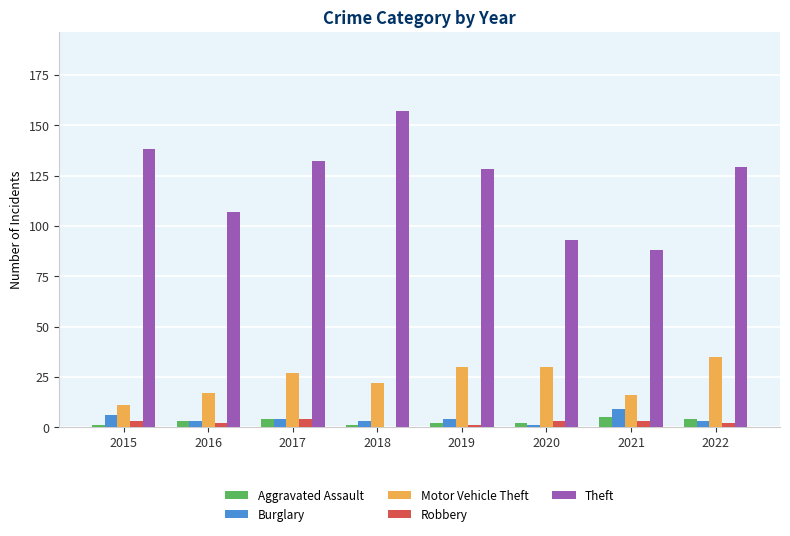

Reading left to right, list all the values displayed in this chart.

Aggravated Assault: 1	3	4	1	2	2	5	4
Burglary: 6	3	4	3	4	1	9	3
Motor Vehicle Theft: 11	17	27	22	30	30	16	35
Robbery: 3	2	4	0	1	3	3	2
Theft: 138	107	132	157	128	93	88	129